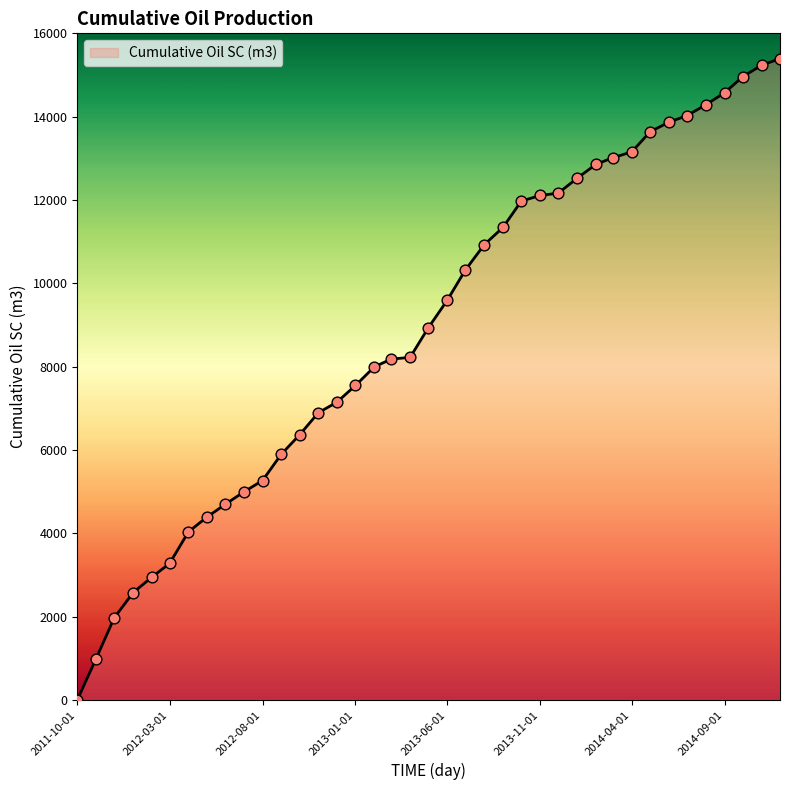

What is the maximum value shown in the chart?

15393.0